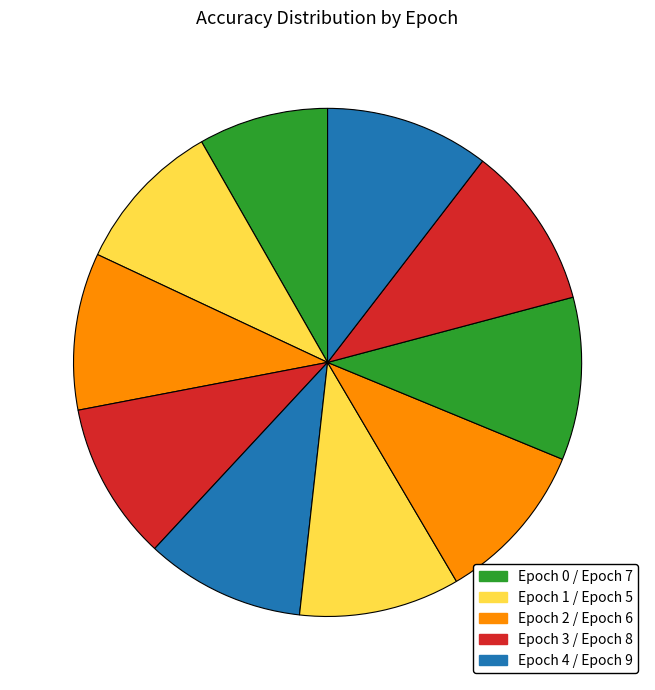

How many slices are in this pie chart?

10